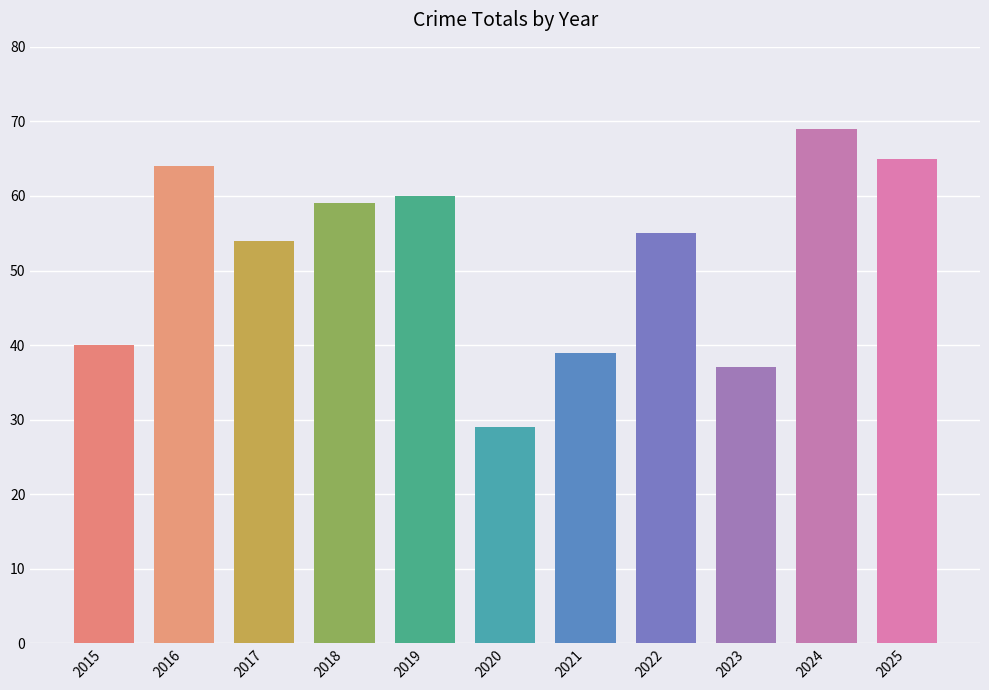

How many data points are less than 55?

5